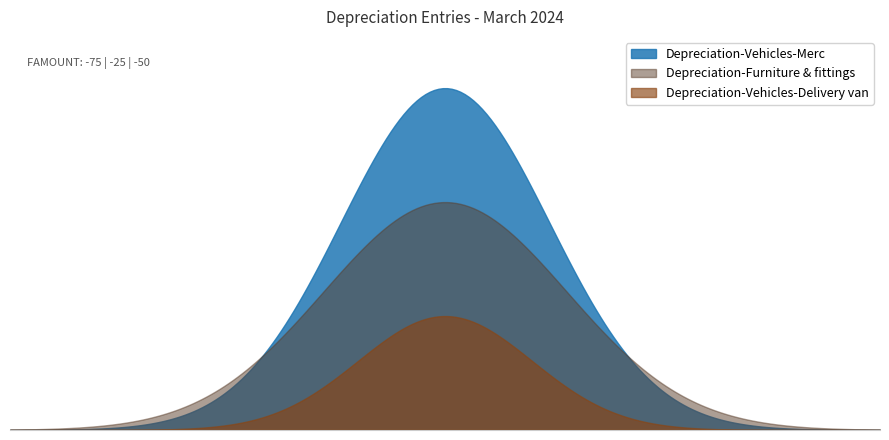

Rank the series by their maximum value, from highest to lowest.

Depreciation-Vehicles-Merc, Depreciation-Furniture & fittings, Depreciation-Vehicles-Delivery van